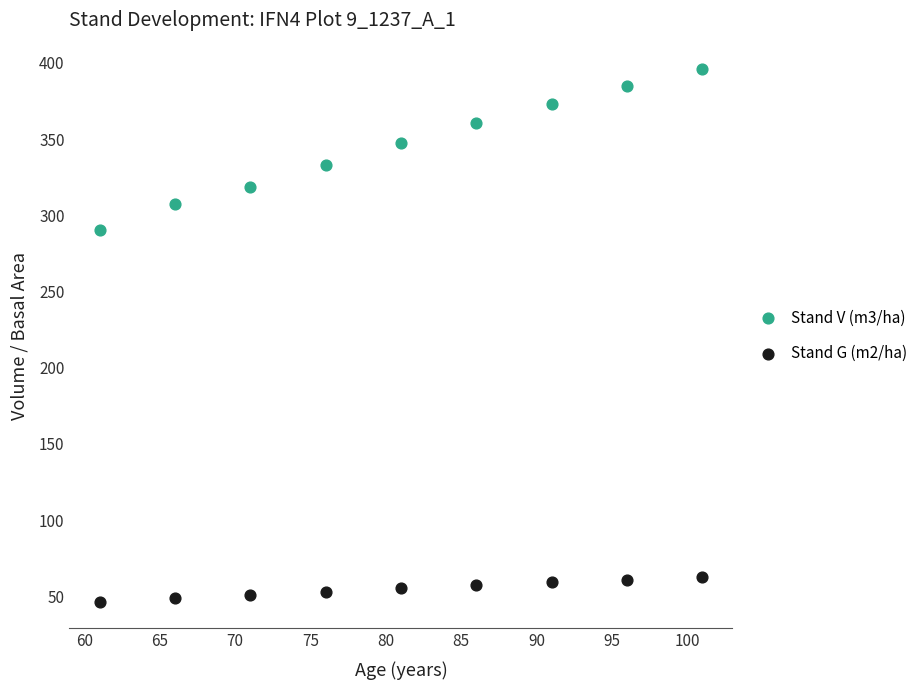

What are all the series names shown in the legend?

Stand V (m3/ha), Stand G (m2/ha)